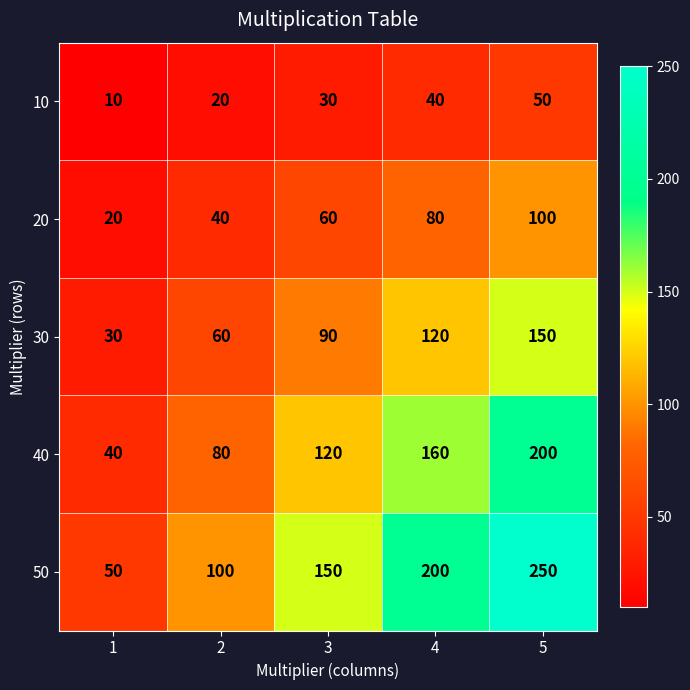

At which category is the sum across all series the highest?

5